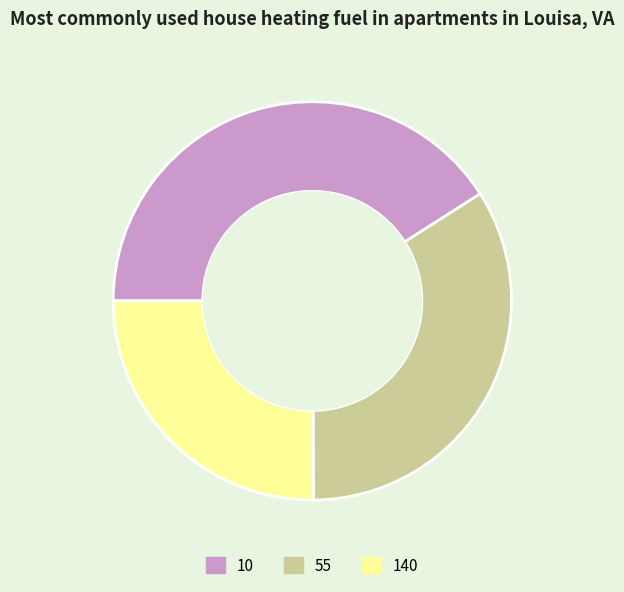

What is the ratio of the value at 140 to the value at 55?

0.7